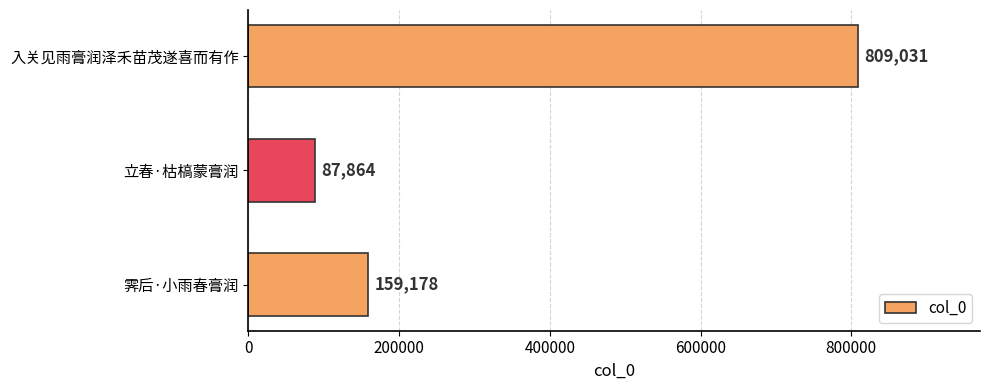

The chart shows a value of 244995 at 霁后·小雨春膏润. True or false?

False